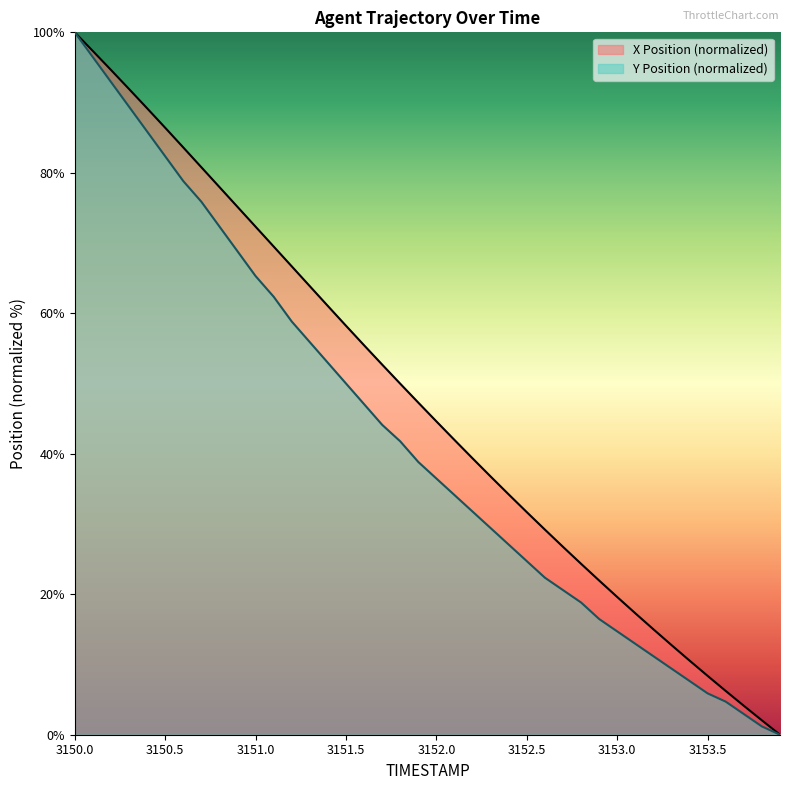

What is the difference between the second highest and second lowest values in the X series?

95.3